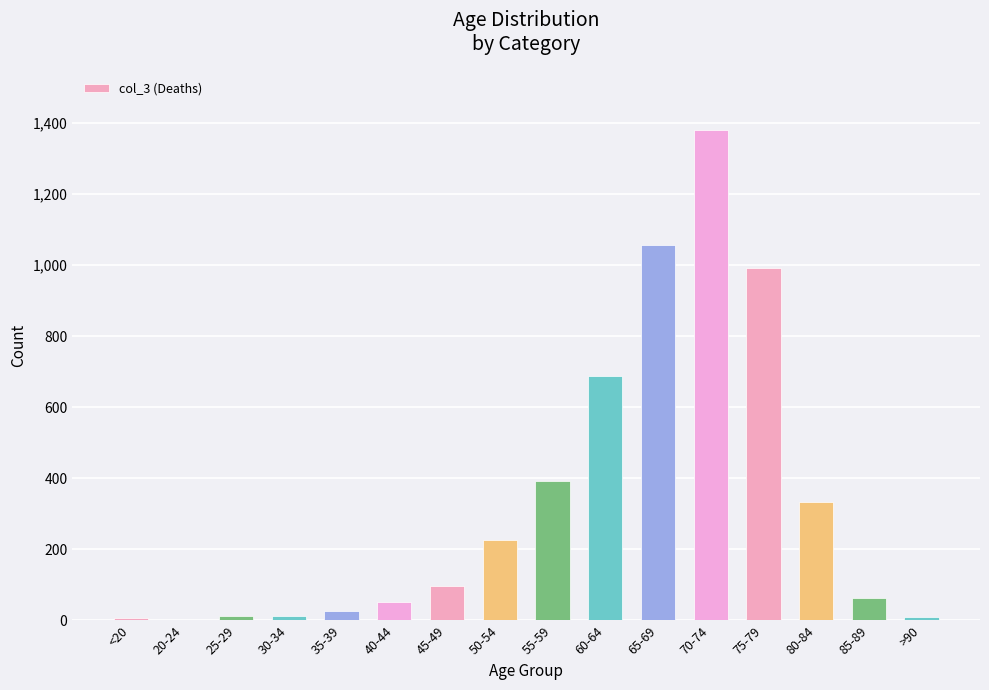

How many categories are shown in the chart?

16